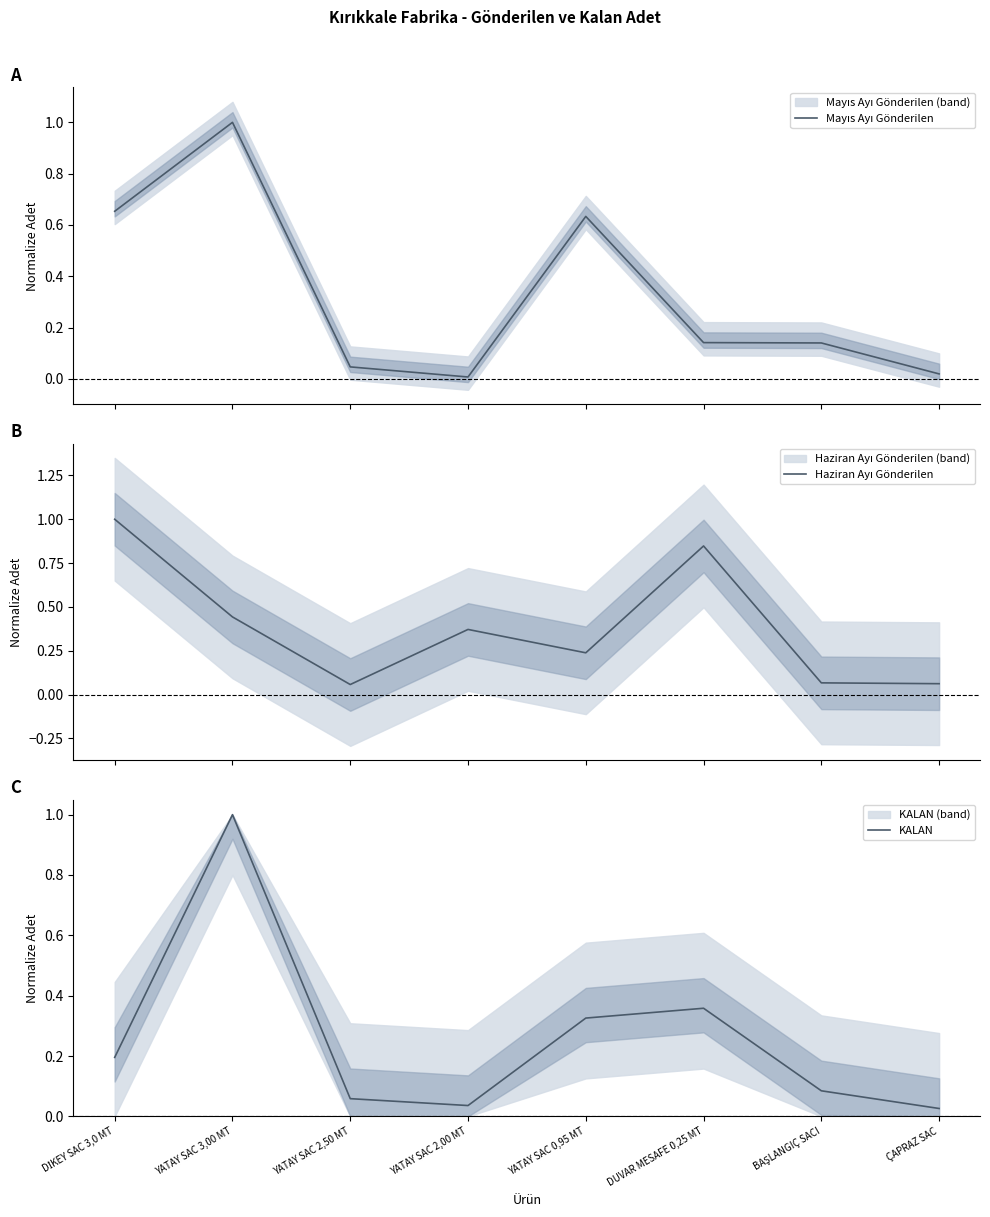

Is it true that KALAN equals 0.0 at YATAY SAC 2,50 MT?

False